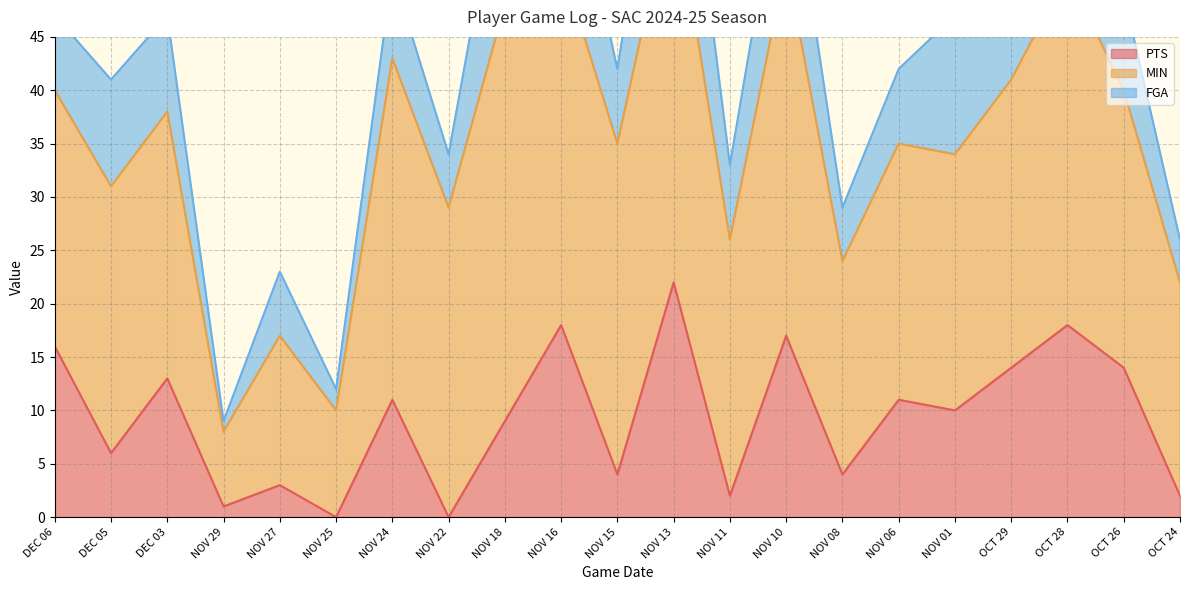

Reading left to right, list all the values displayed in this chart.

PTS: 16	6	13	1	3	0	11	0	9	18	4	22	2	17	4	11	10	14	18	14	2
MIN: 24	25	25	7	14	10	32	29	39	34	31	37	24	35	20	24	24	27	33	26	20
FGA: 7	10	9	1	6	2	8	5	15	14	7	16	7	12	5	7	13	9	12	9	4